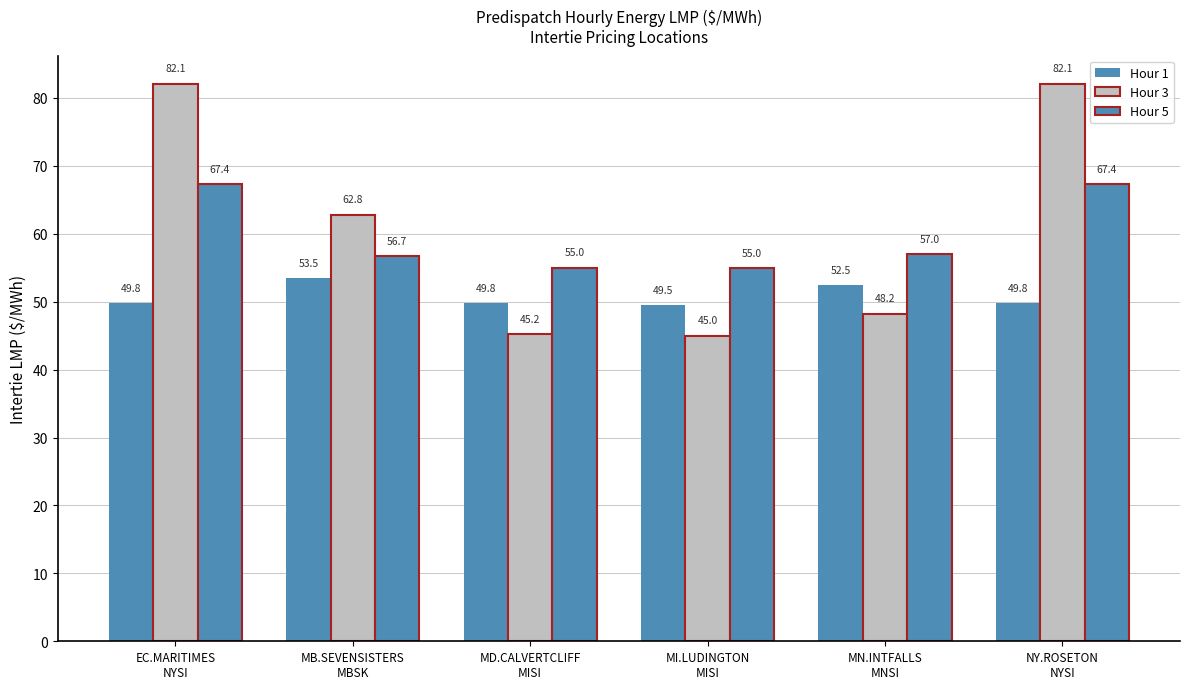

How many values in the Hour 5 series are below 56?

2